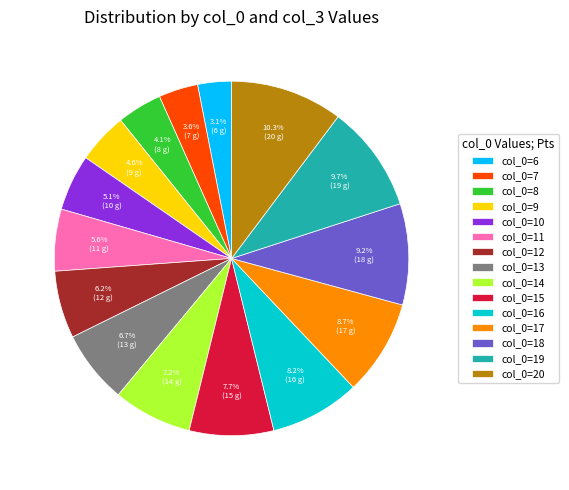

What percentage is NOT represented by col_0=14?

92.8%